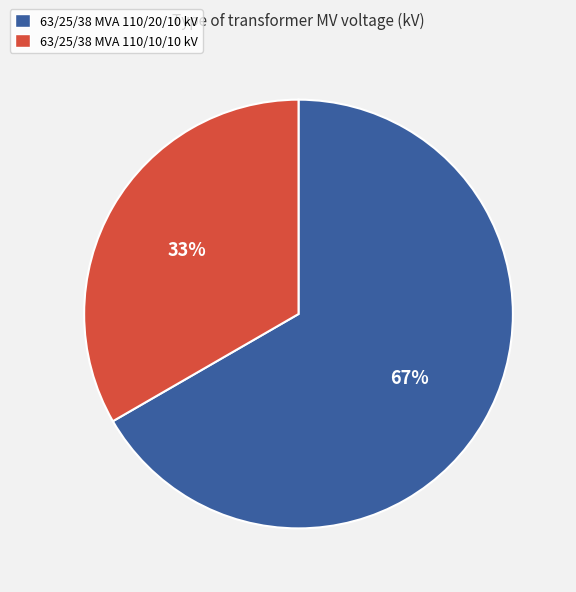

To the nearest percent, what portion does 63/25/38 MVA 110/10/10 kV represent?

33%